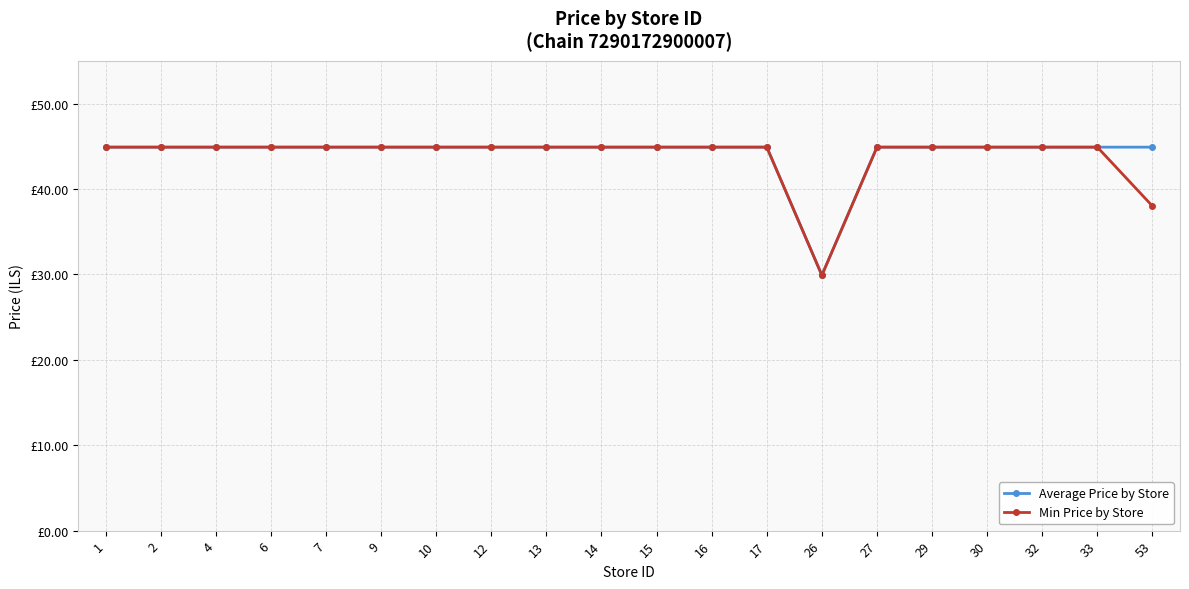

What is the value of the Average Price by Store point at the 16th from the left?

44.9